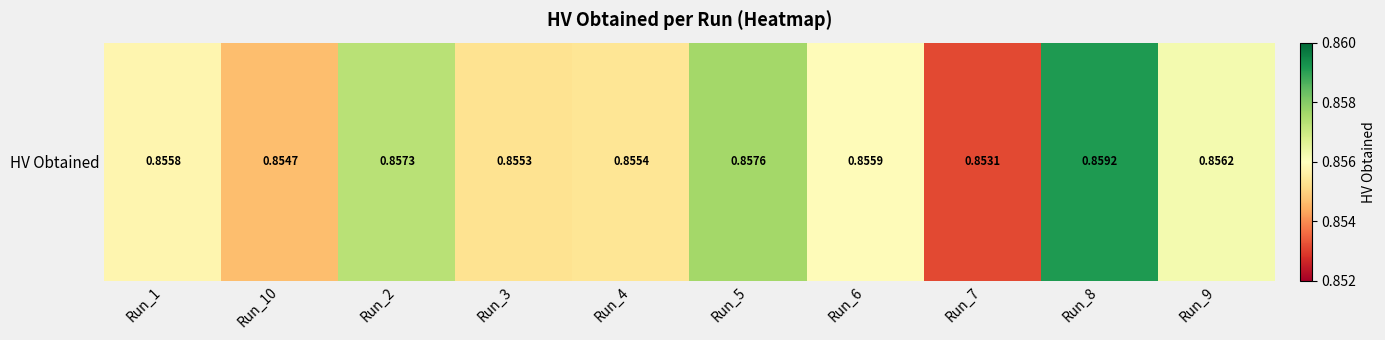

What is the smallest value displayed?

0.9